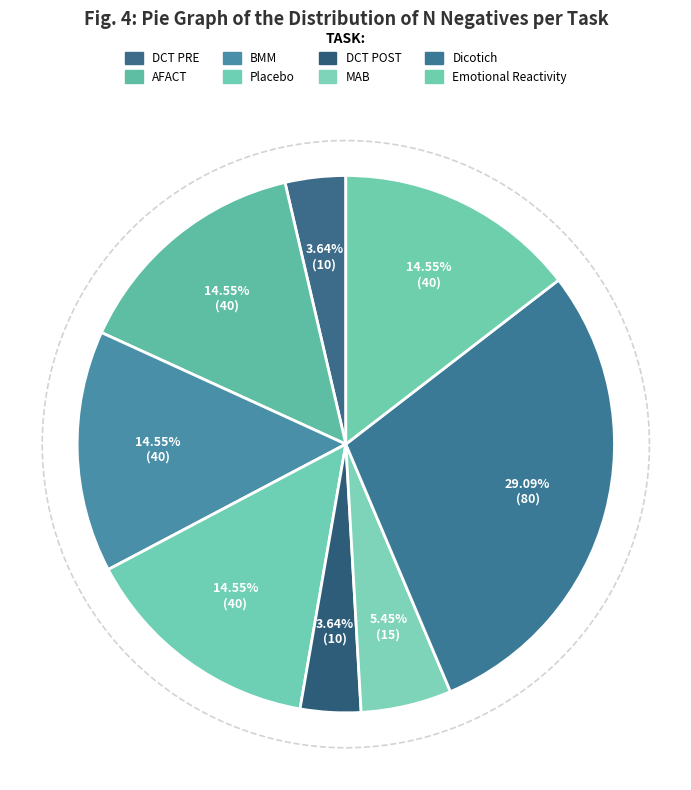

To the nearest percent, what portion does Emotional Reactivity represent?

15%